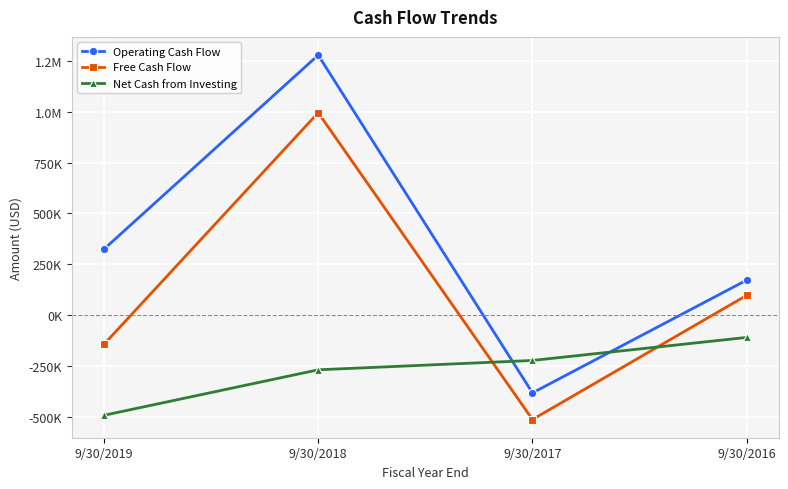

At which label is Free Cash Flow closest to 240877?

9/30/2016